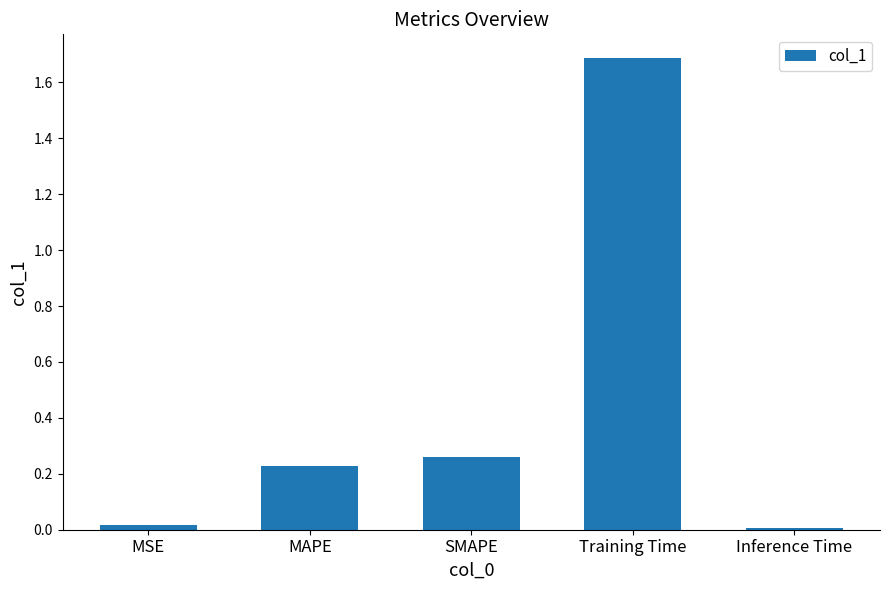

What is the difference between the maximum and minimum values?

1.7